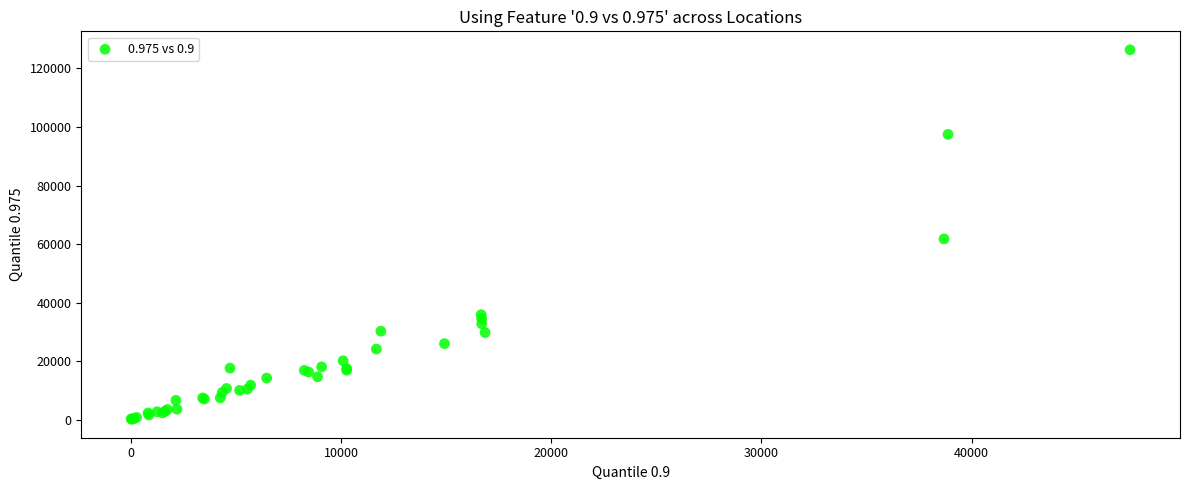

What Y value in the scatter plot is closest to 63305?

61815.0